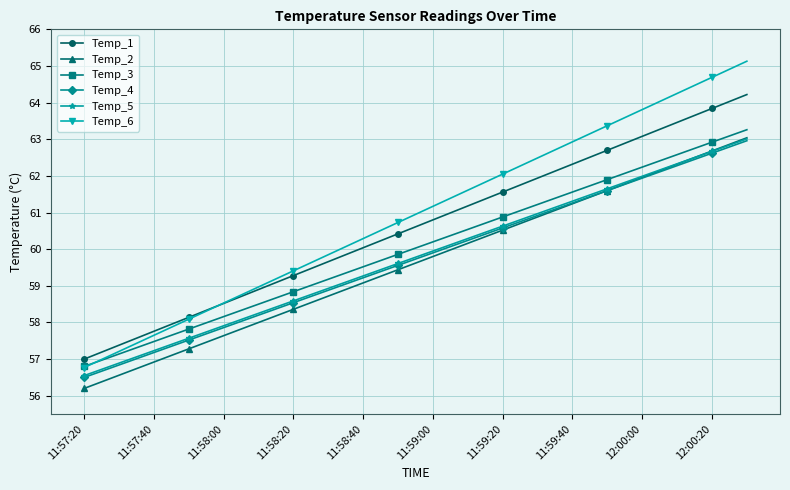

What is the highest value of the Temp_3 series?

63.3